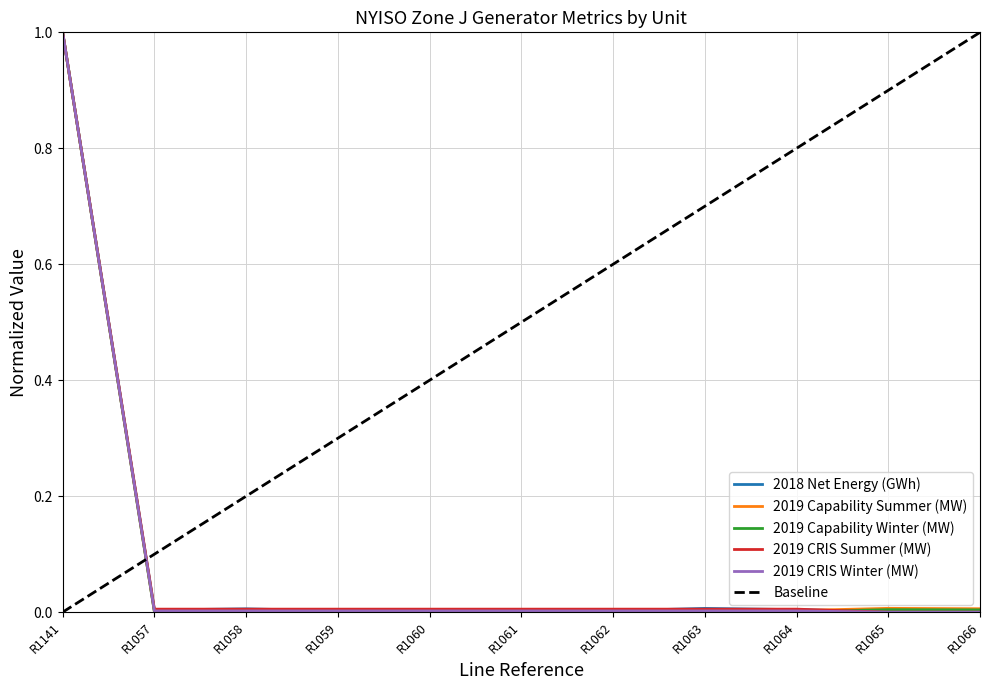

List the series in order of their peak value, lowest first.

2018 Net Energy (GWh), 2019 Capability Summer (MW), 2019 Capability Winter (MW), 2019 CRIS Summer (MW), 2019 CRIS Winter (MW)